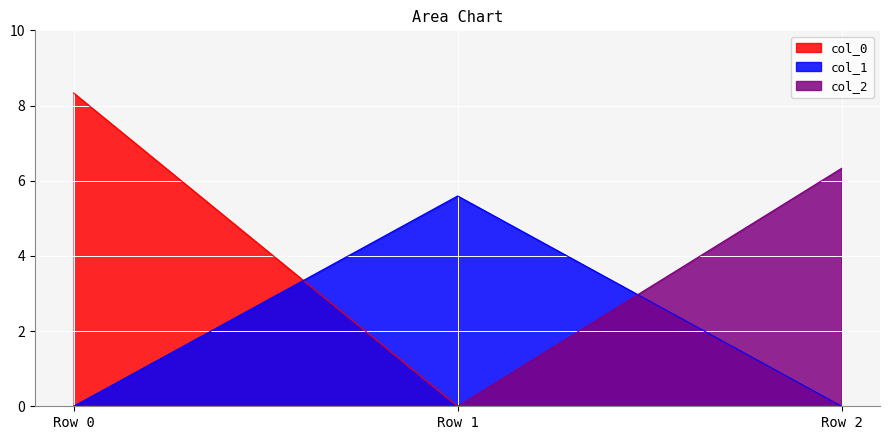

At which category does the chart reach its peak across all series?

Row 0